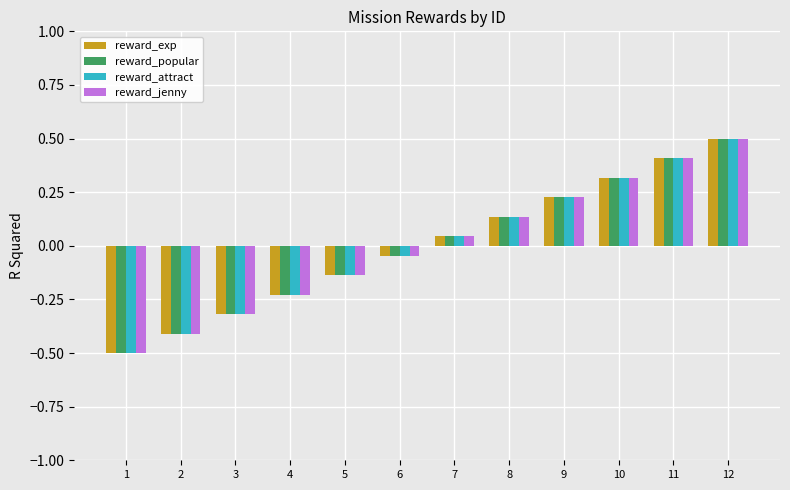

What is the difference between the maximum and minimum values in the reward_attract series?

1.0